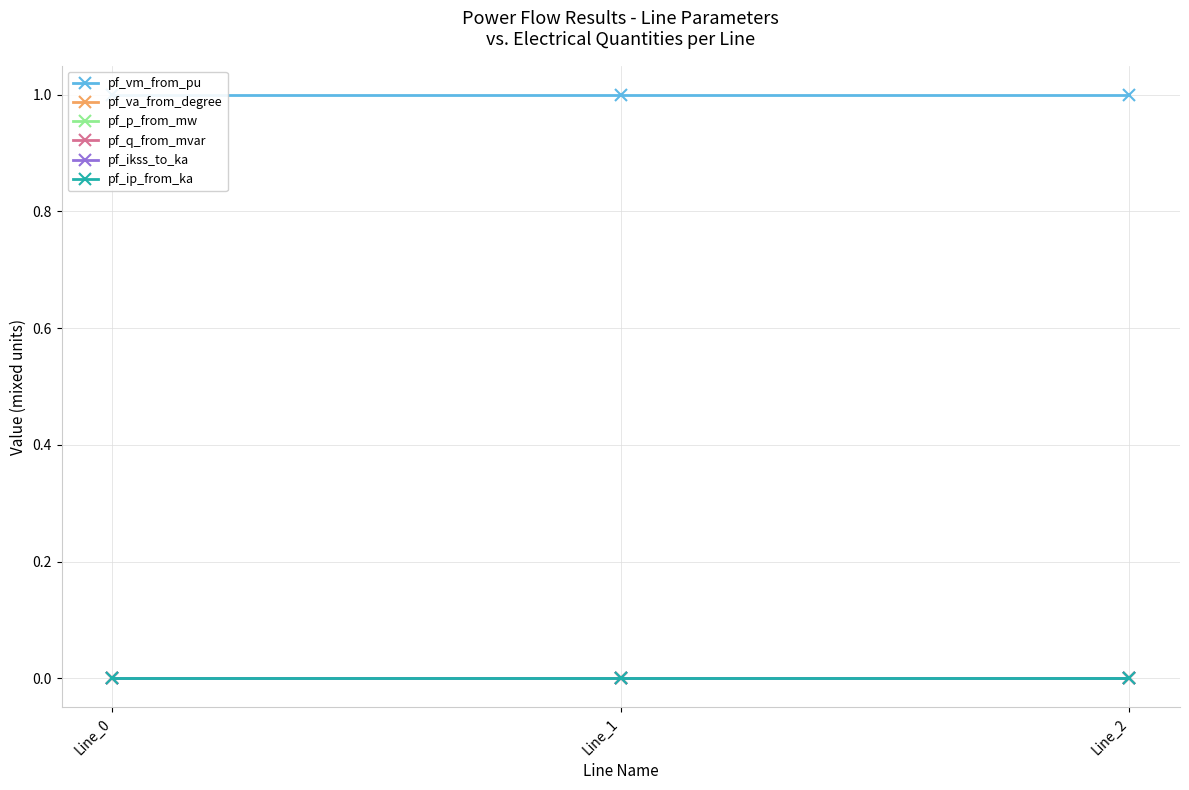

Which series has the largest range (max minus min)?

pf_p_from_mw